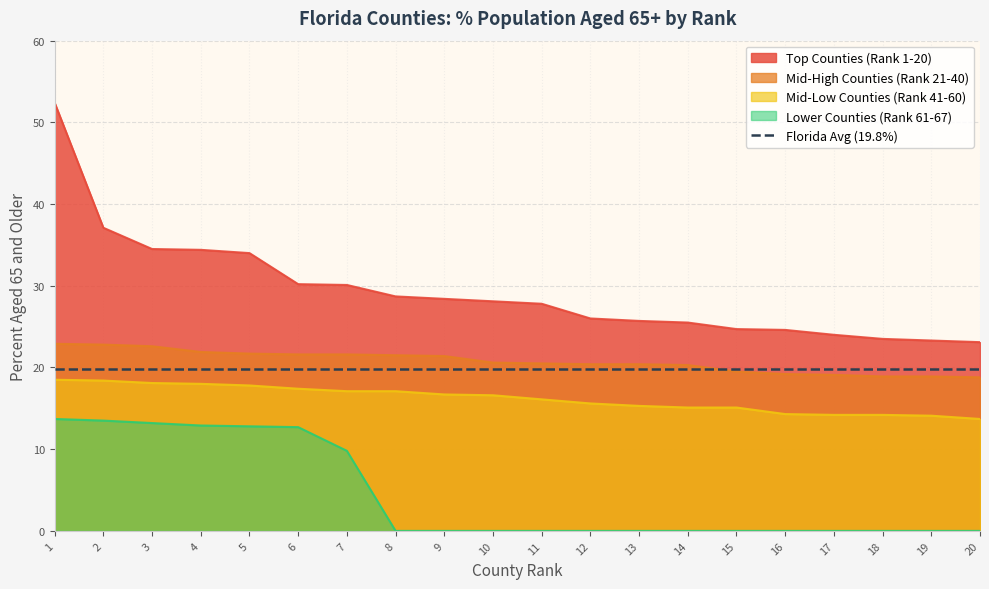

What is the sum of all Mid-Low Counties (Rank 41-60) values?

323.4